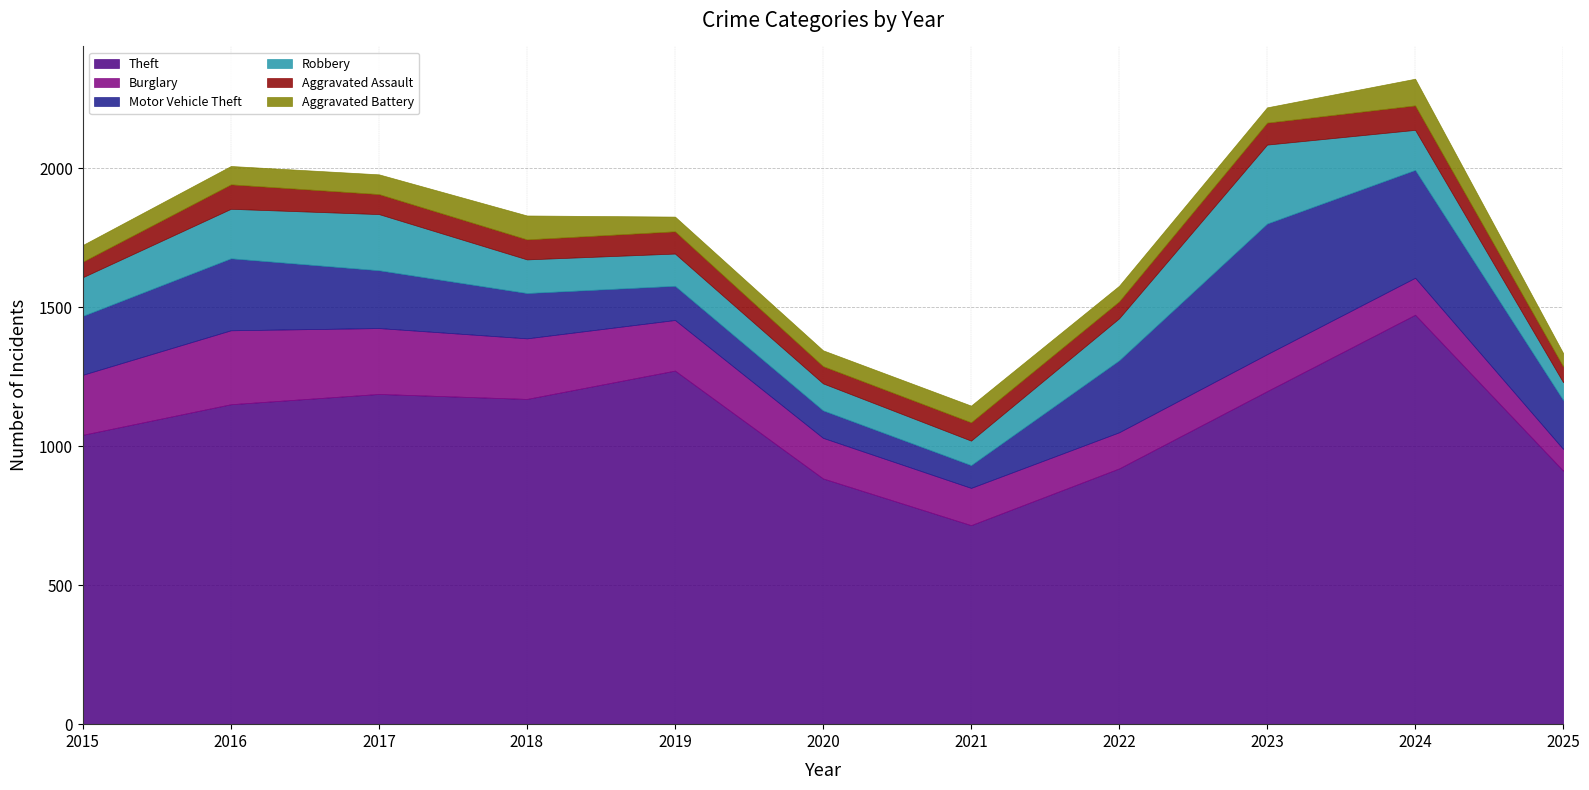

Reading right to left, list all the values displayed in this chart.

Theft: 912	1473	1198	920	716	884	1272	1170	1188	1151	1041
Burglary: 78	133	133	130	134	146	182	218	237	266	216
Motor Vehicle Theft: 176	388	470	259	82	99	123	163	208	259	212
Robbery: 64	144	284	151	88	97	116	121	202	178	139
Aggravated Assault: 57	88	79	61	66	62	80	72	72	88	56
Aggravated Battery: 48	96	55	56	60	57	53	86	71	66	60